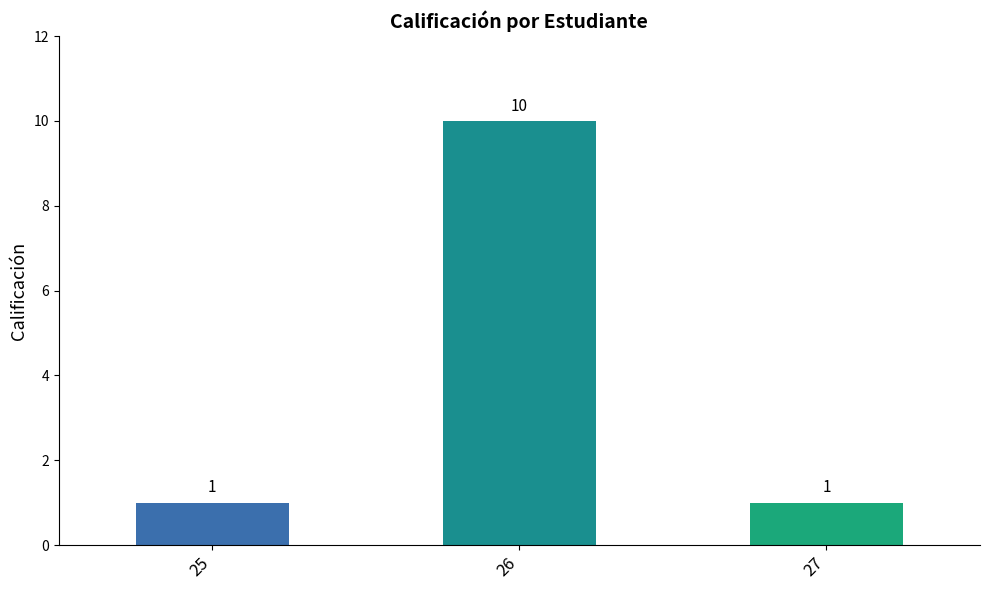

Reading left to right, list all the values displayed in this chart.

1	10	1